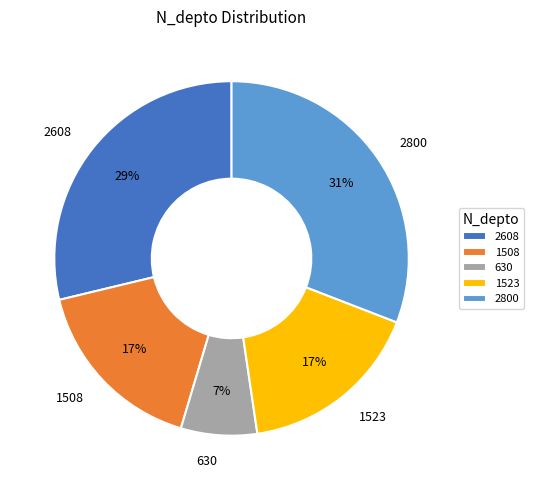

Approximately how many times larger is the value at 1508 compared to 2800?

0.5